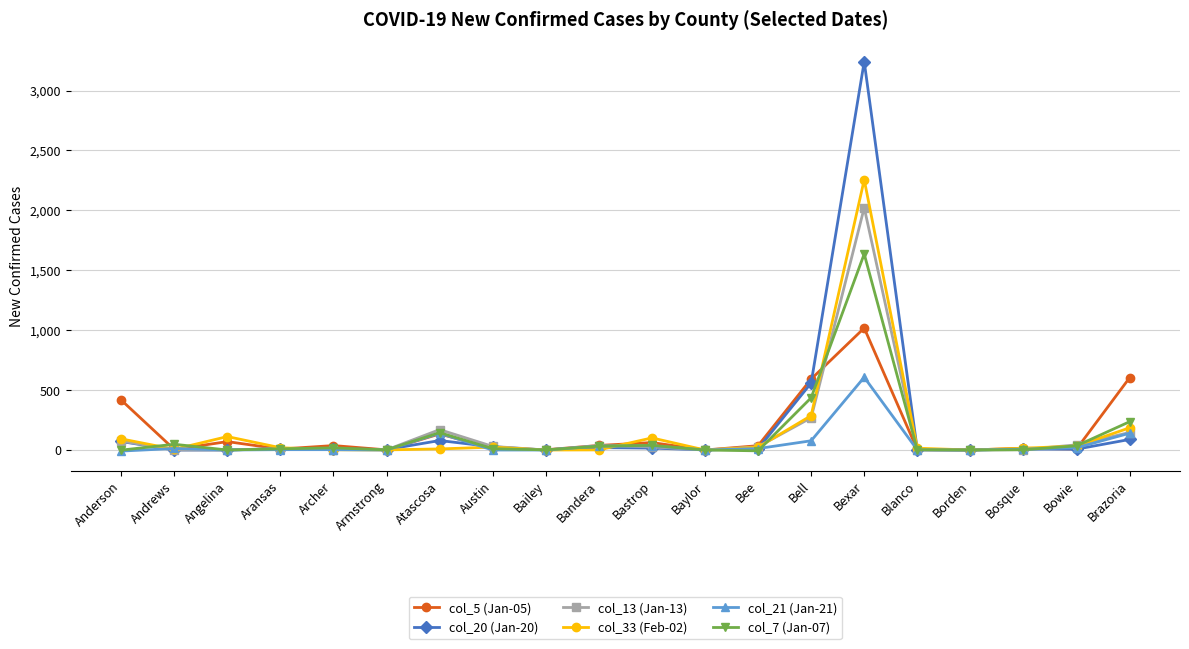

What is the label of the 17th point from the right?

Aransas